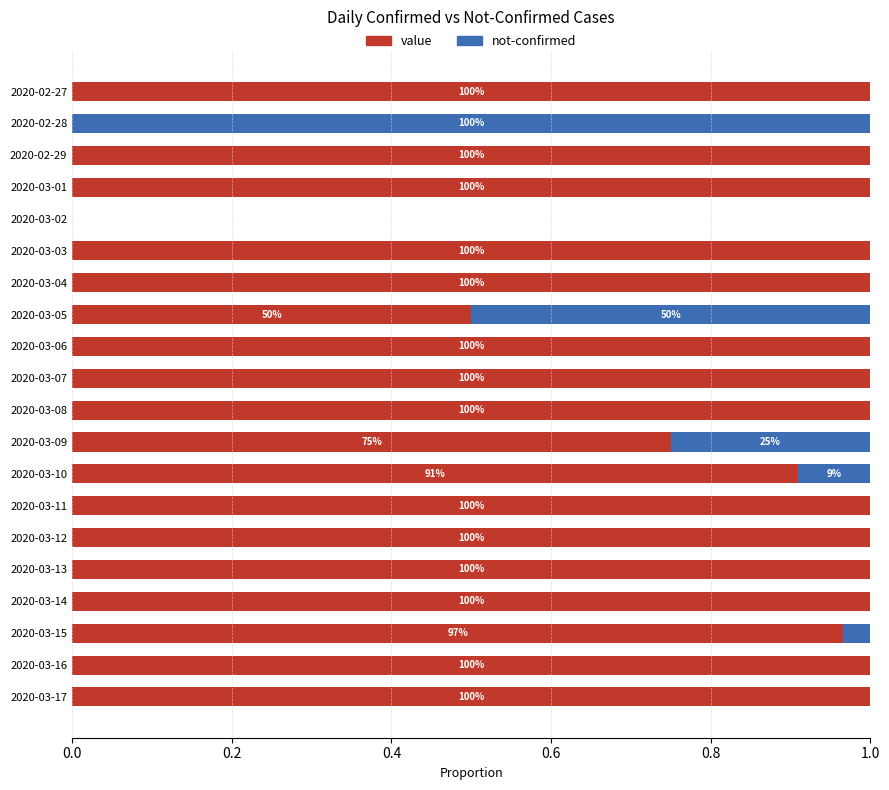

Reading right to left, transcribe all the data shown in this chart.

value: 1.0	1.0	1.0	1.0	1.0	1.0	1.0	0.9	0.8	1.0	1.0	1.0	0.5	1.0	1.0	0.0	1.0	1.0	0.0	1.0
not-confirmed: 0.0	0.0	0.0	0.0	0.0	0.0	0.0	0.1	0.2	0.0	0.0	0.0	0.5	0.0	0.0	0.0	0.0	0.0	1.0	0.0